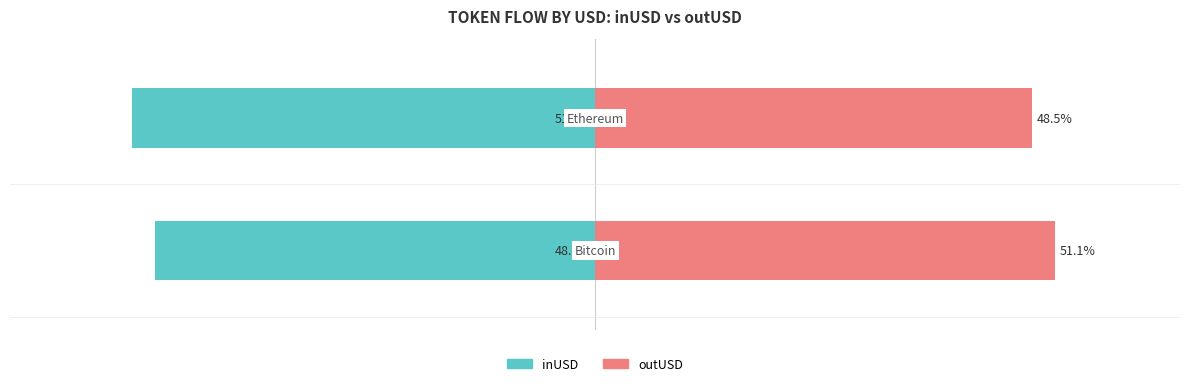

Reading left to right, extract all data points from this chart.

inUSD: -48.9	-51.5
outUSD: 51.1	48.5